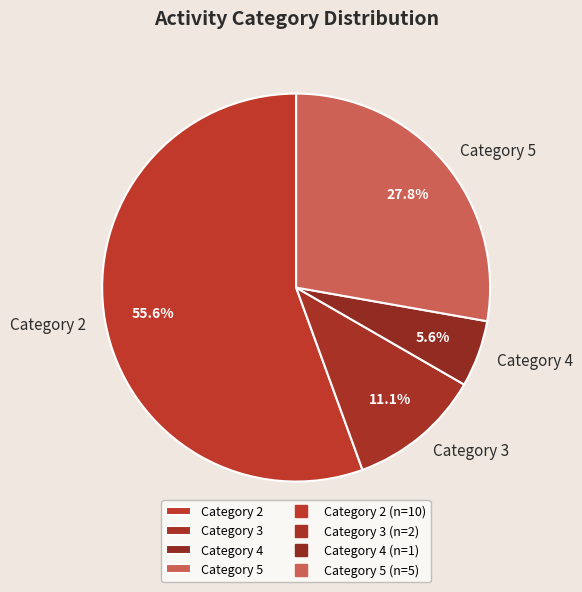

Which slice is the smallest?

Category 4